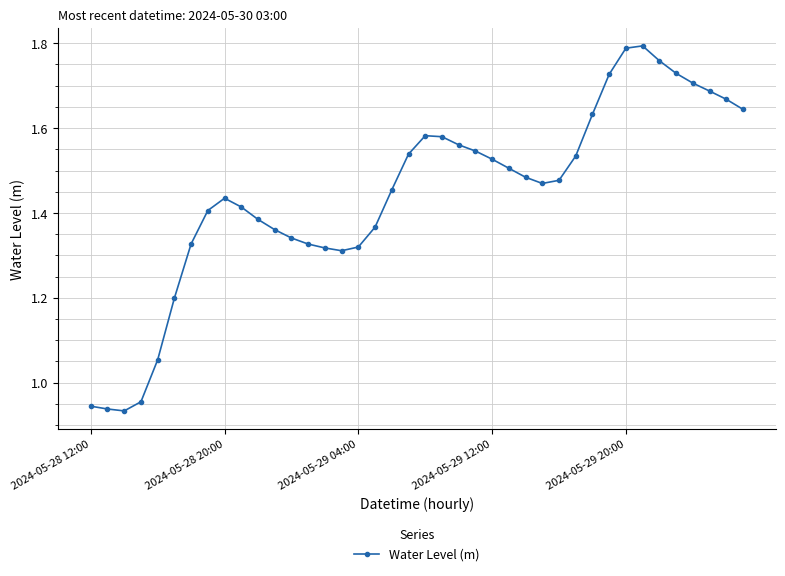

What is the sum of all values?

57.7